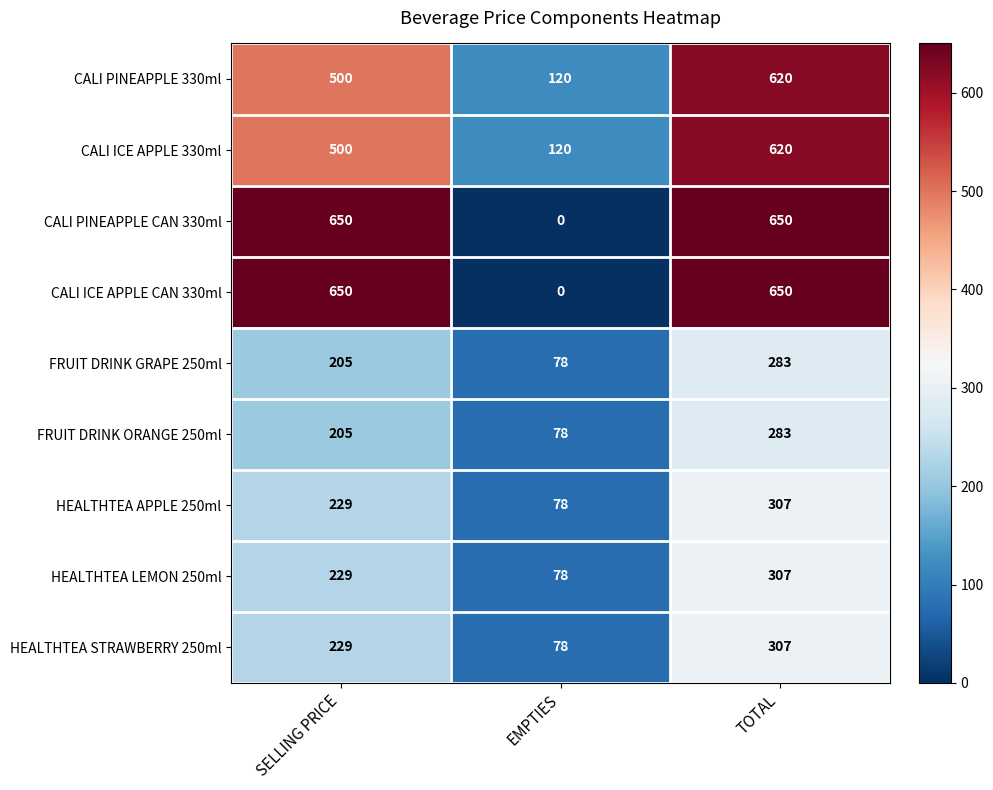

Count the CALI ICE APPLE CAN 330ml values in the range 0 to 650.

3